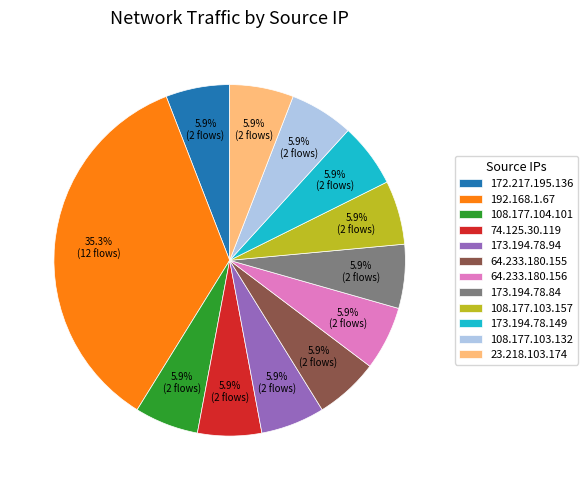

How many segments does this pie chart have?

12